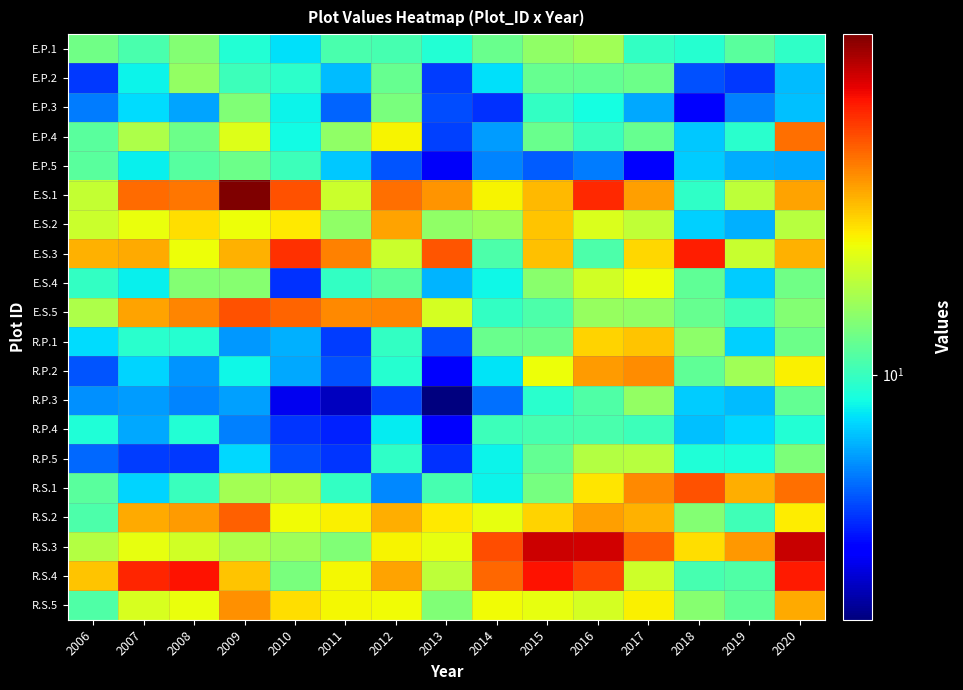

Reading right to left, extract all data points from this chart.

E.P.1: 2020=9.7	2019=10.9	2018=9.5	2017=9.8	2016=13.0	2015=12.4	2014=11.3	2013=9.5	2012=10.4	2011=10.4	2010=8.6	2009=9.5	2008=12.1	2007=10.4	2006=11.5
E.P.2: 2020=8.0	2019=6.1	2018=6.4	2017=11.4	2016=11.1	2015=11.3	2014=8.6	2013=6.2	2012=11.2	2011=8.0	2010=9.7	2009=10.1	2008=12.6	2007=8.9	2006=6.1
E.P.3: 2020=8.0	2019=7.1	2018=5.4	2017=7.7	2016=9.2	2015=9.9	2014=6.0	2013=6.4	2012=11.8	2011=6.7	2010=8.9	2009=12.0	2008=7.6	2007=8.5	2006=7.0
E.P.4: 2020=21.7	2019=9.7	2018=8.2	2017=11.2	2016=10.1	2015=11.3	2014=7.5	2013=6.2	2012=16.2	2011=12.5	2010=9.1	2009=15.2	2008=11.4	2007=13.4	2006=10.8
E.P.5: 2020=7.7	2019=7.7	2018=8.2	2017=5.3	2016=7.0	2015=6.6	2014=7.1	2013=5.2	2012=6.5	2011=8.2	2010=10.1	2009=11.4	2008=10.8	2007=8.9	2006=10.9
E.S.1: 2020=19.4	2019=14.0	2018=9.8	2017=19.5	2016=25.3	2015=18.5	2014=16.2	2013=20.0	2012=21.6	2011=14.5	2010=23.1	2009=33.5	2008=21.3	2007=21.8	2006=14.3
E.S.2: 2020=13.8	2019=7.8	2018=8.3	2017=14.1	2016=15.0	2015=18.1	2014=13.0	2013=12.5	2012=19.3	2011=12.4	2010=16.6	2009=15.8	2008=17.0	2007=15.6	2006=14.4
E.S.3: 2020=18.8	2019=14.3	2018=25.9	2017=17.3	2016=10.5	2015=18.1	2014=10.6	2013=22.9	2012=14.5	2011=20.9	2010=25.0	2009=18.7	2008=15.7	2007=19.1	2006=18.8
E.S.4: 2020=11.5	2019=8.2	2018=11.1	2017=15.8	2016=14.7	2015=12.3	2014=9.0	2013=7.8	2012=10.9	2011=9.8	2010=6.0	2009=12.2	2008=12.1	2007=8.9	2006=9.9
E.S.5: 2020=12.1	2019=10.2	2018=11.3	2017=12.5	2016=12.7	2015=10.5	2014=9.8	2013=14.8	2012=20.6	2011=20.6	2010=22.2	2009=23.2	2008=20.7	2007=19.3	2006=13.4
R.P.1: 2020=11.4	2019=8.3	2018=12.4	2017=18.1	2016=17.5	2015=11.4	2014=11.4	2013=6.4	2012=9.9	2011=6.1	2010=7.8	2009=7.4	2008=9.5	2007=9.7	2006=8.5
R.P.2: 2020=16.3	2019=13.1	2018=11.1	2017=20.4	2016=19.7	2015=15.8	2014=8.6	2013=5.4	2012=9.6	2011=6.4	2010=7.7	2009=9.0	2008=7.4	2007=8.4	2006=6.5
R.P.3: 2020=11.2	2019=8.0	2018=8.3	2017=12.6	2016=10.6	2015=9.7	2014=6.9	2013=4.2	2012=6.3	2011=4.7	2010=5.1	2009=7.5	2008=7.1	2007=7.5	2006=7.3
R.P.4: 2020=9.5	2019=8.5	2018=8.1	2017=10.1	2016=10.5	2015=10.3	2014=10.1	2013=5.4	2012=8.8	2011=5.8	2010=6.1	2009=7.1	2008=9.5	2007=7.6	2006=9.4
R.P.5: 2020=11.9	2019=9.3	2018=9.4	2017=13.8	2016=13.7	2015=11.1	2014=8.9	2013=6.0	2012=9.8	2011=6.1	2010=6.4	2009=8.4	2008=6.1	2007=6.1	2006=6.7
R.S.1: 2020=21.7	2019=18.9	2018=23.2	2017=20.5	2016=16.7	2015=11.7	2014=9.0	2013=10.4	2012=7.2	2011=9.8	2010=13.4	2009=13.1	2008=10.0	2007=8.4	2006=10.9
R.S.2: 2020=16.5	2019=10.2	2018=12.1	2017=18.8	2016=19.5	2015=17.4	2014=15.5	2013=16.6	2012=18.8	2011=16.3	2010=15.9	2009=22.5	2008=19.7	2007=19.1	2006=10.5
R.S.3: 2020=29.4	2019=19.9	2018=16.9	2017=22.3	2016=28.9	2015=29.1	2014=23.3	2013=15.6	2012=16.2	2011=12.0	2010=12.9	2009=13.4	2008=14.6	2007=15.6	2006=13.7
R.S.4: 2020=26.1	2019=10.6	2018=10.4	2017=14.6	2016=23.9	2015=26.6	2014=22.0	2013=14.0	2012=19.4	2011=16.1	2010=11.8	2009=18.1	2008=26.5	2007=25.6	2006=18.0
R.S.5: 2020=19.1	2019=11.1	2018=12.2	2017=16.4	2016=14.9	2015=15.6	2014=16.0	2013=12.0	2012=16.0	2011=16.0	2010=17.1	2009=20.1	2008=15.7	2007=15.0	2006=10.6